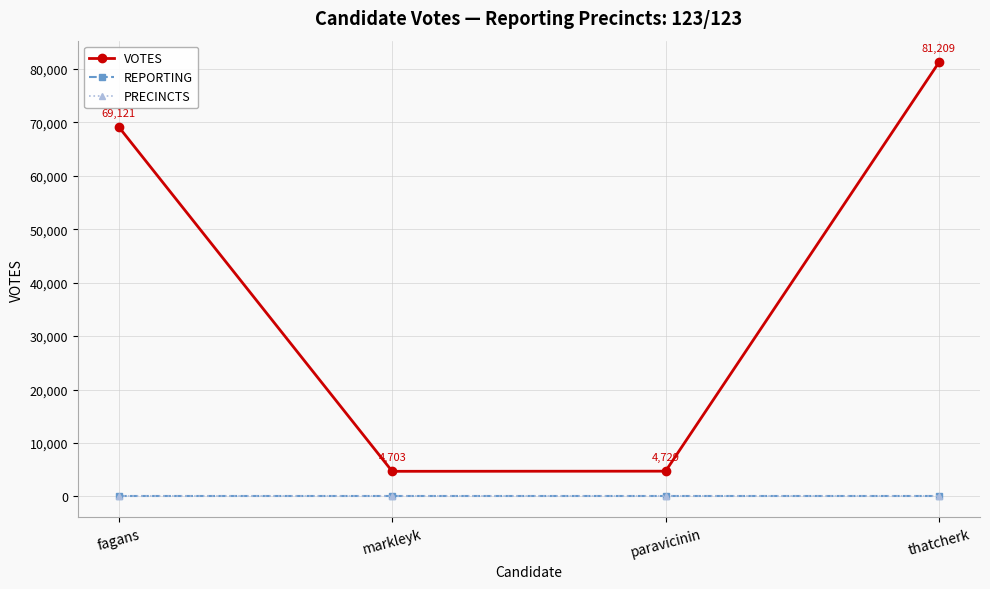

Is the value of VOTES at fagans greater than the value of PRECINCTS at markleyk?

Yes